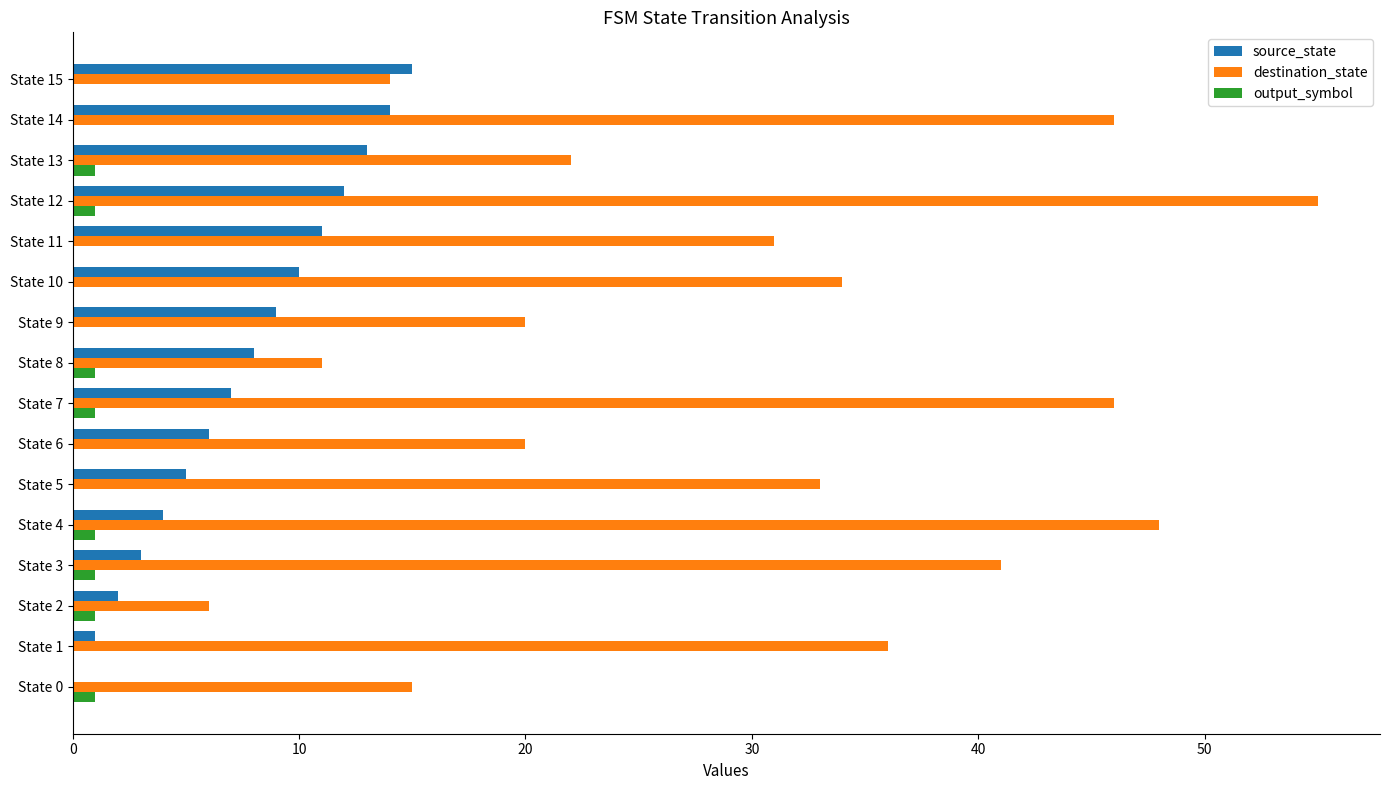

What is the sum of all output_symbol values?

8